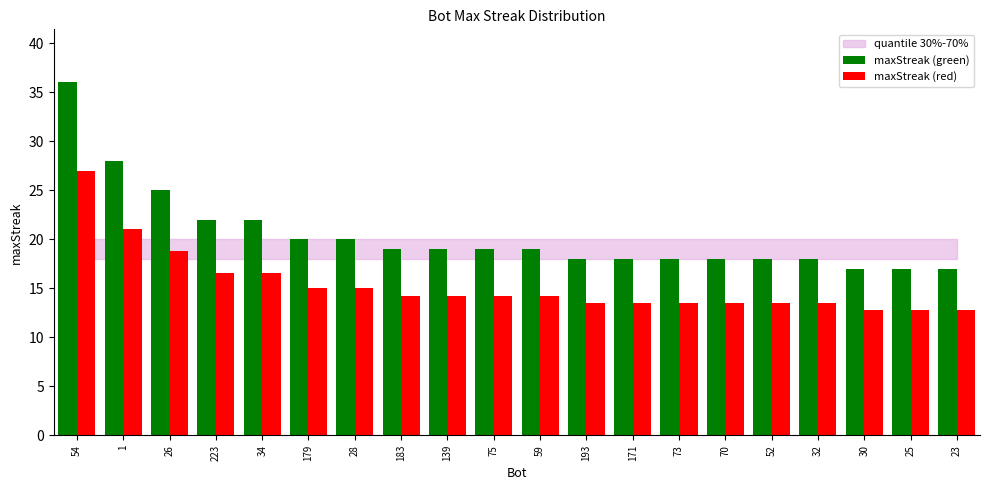

Which series changed the most between 26 and 30?

maxStreak (green)